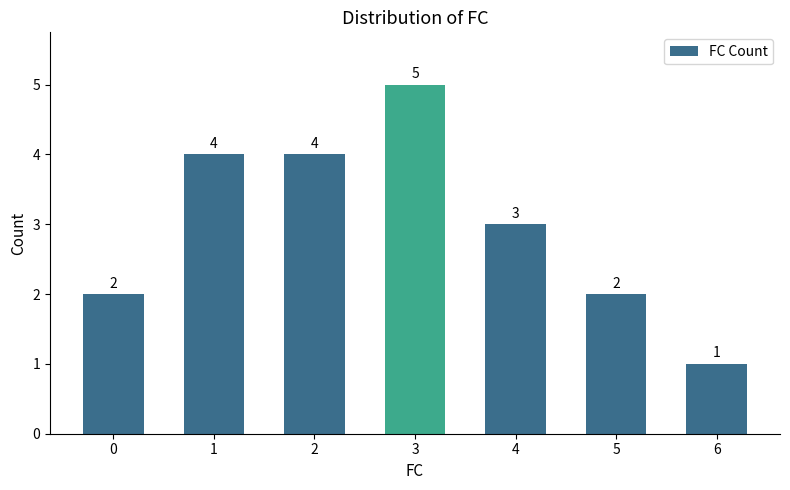

True or false: the data shows 2 at 0.

True